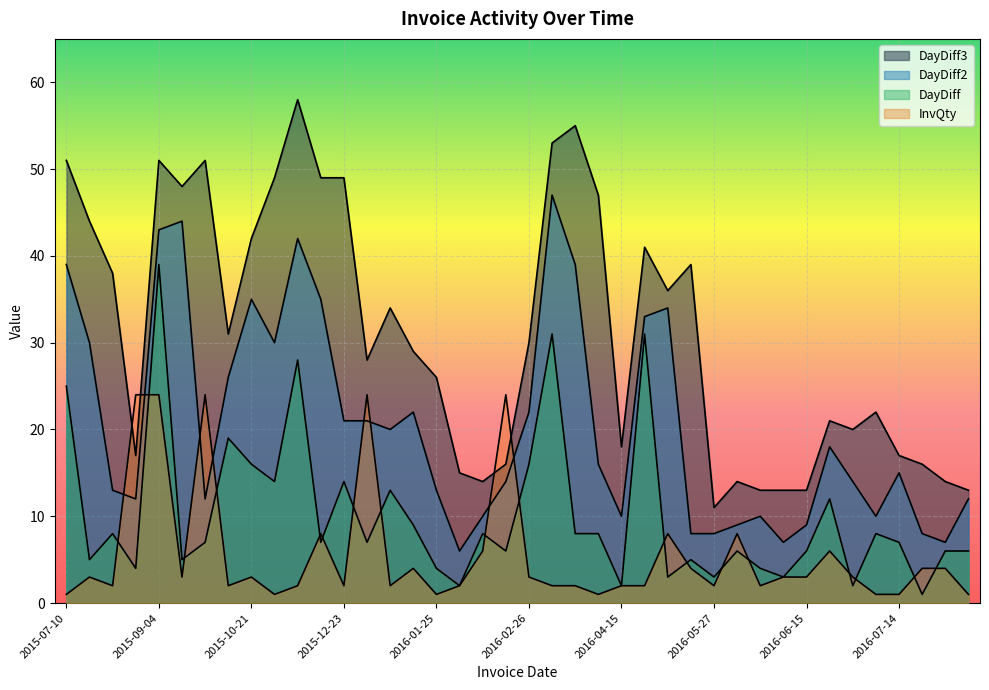

Rank the series at 2016-06-06 from highest to lowest value.

DayDiff3, DayDiff2, DayDiff, InvQty